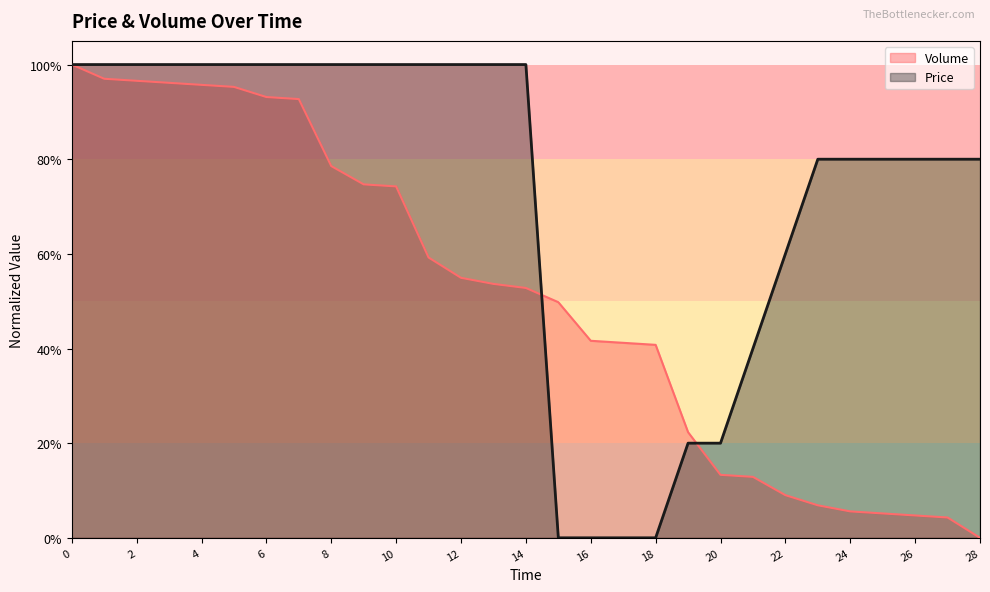

The value of Price at 26 is 0.8. True or false?

True